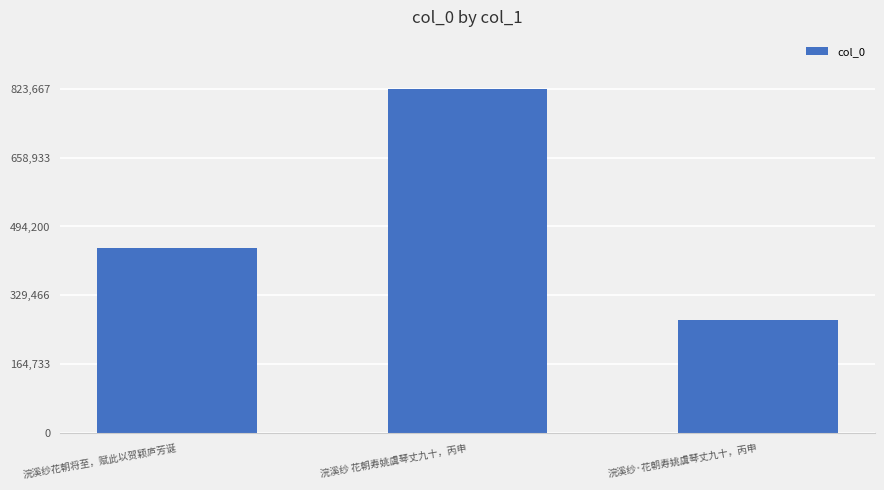

What position from the right is 浣溪纱花朝将至，赋此以贺颖庐芳诞?

3